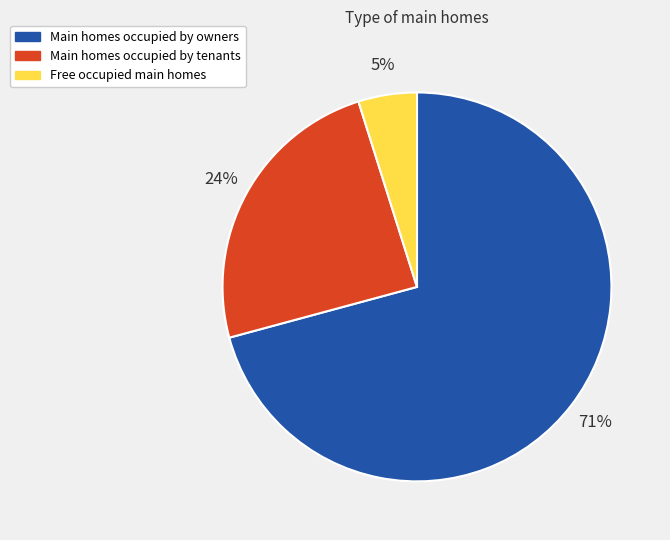

To the nearest percent, what is the combined percentage of Free occupied main homes and Main homes occupied by tenants?

29%